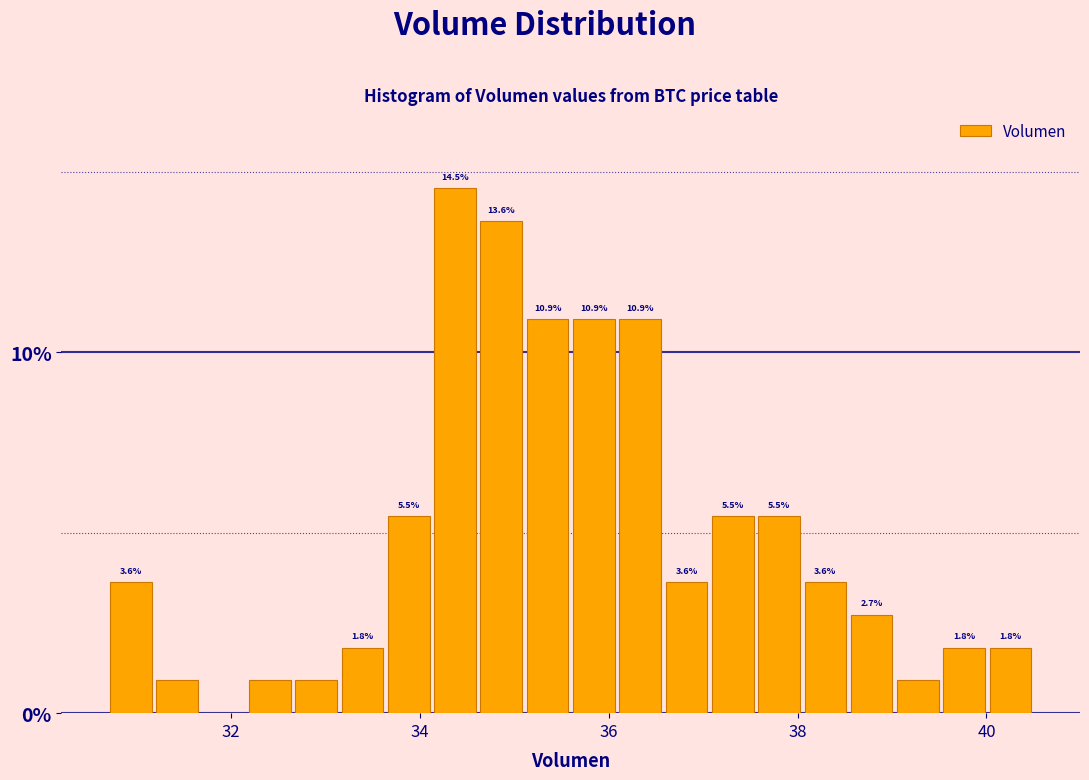

Read against the x-axis, roughly where is the centre of the tallest bar?

34.4